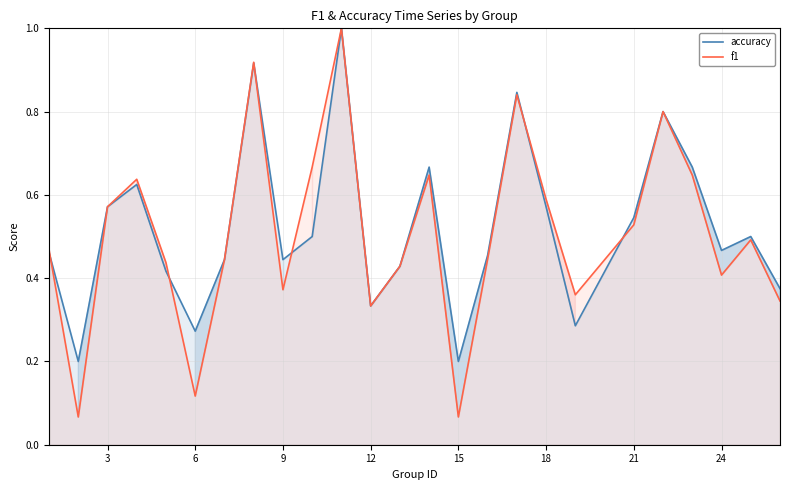

True or false: accuracy and f1 intersect in this chart.

True